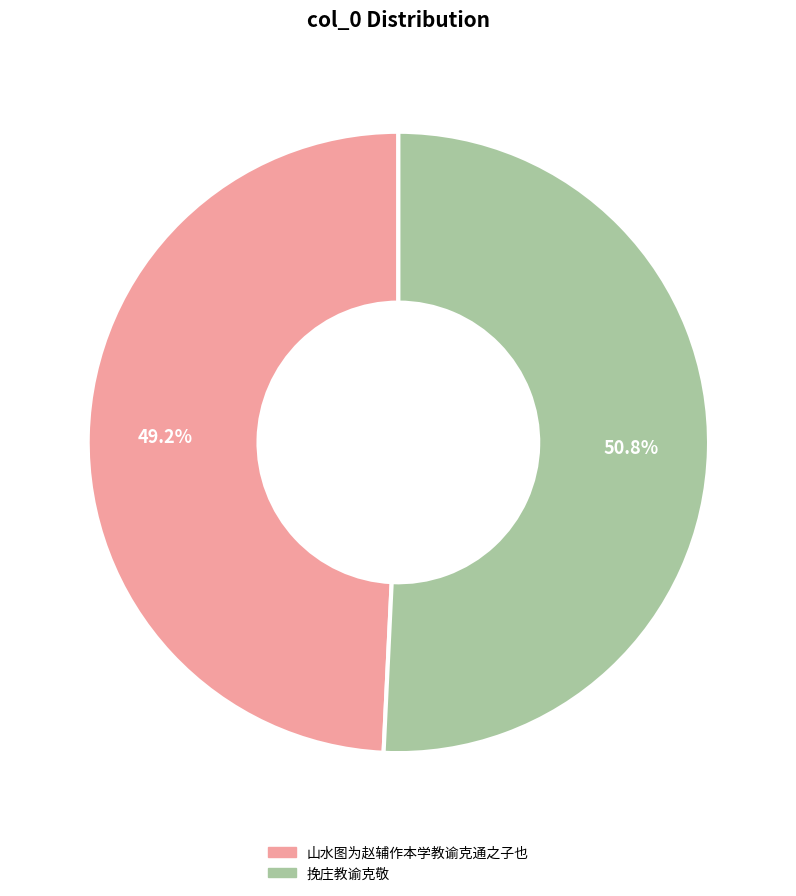

What percentage is the 挽庄教谕克敬 slice, to the nearest percent?

51%